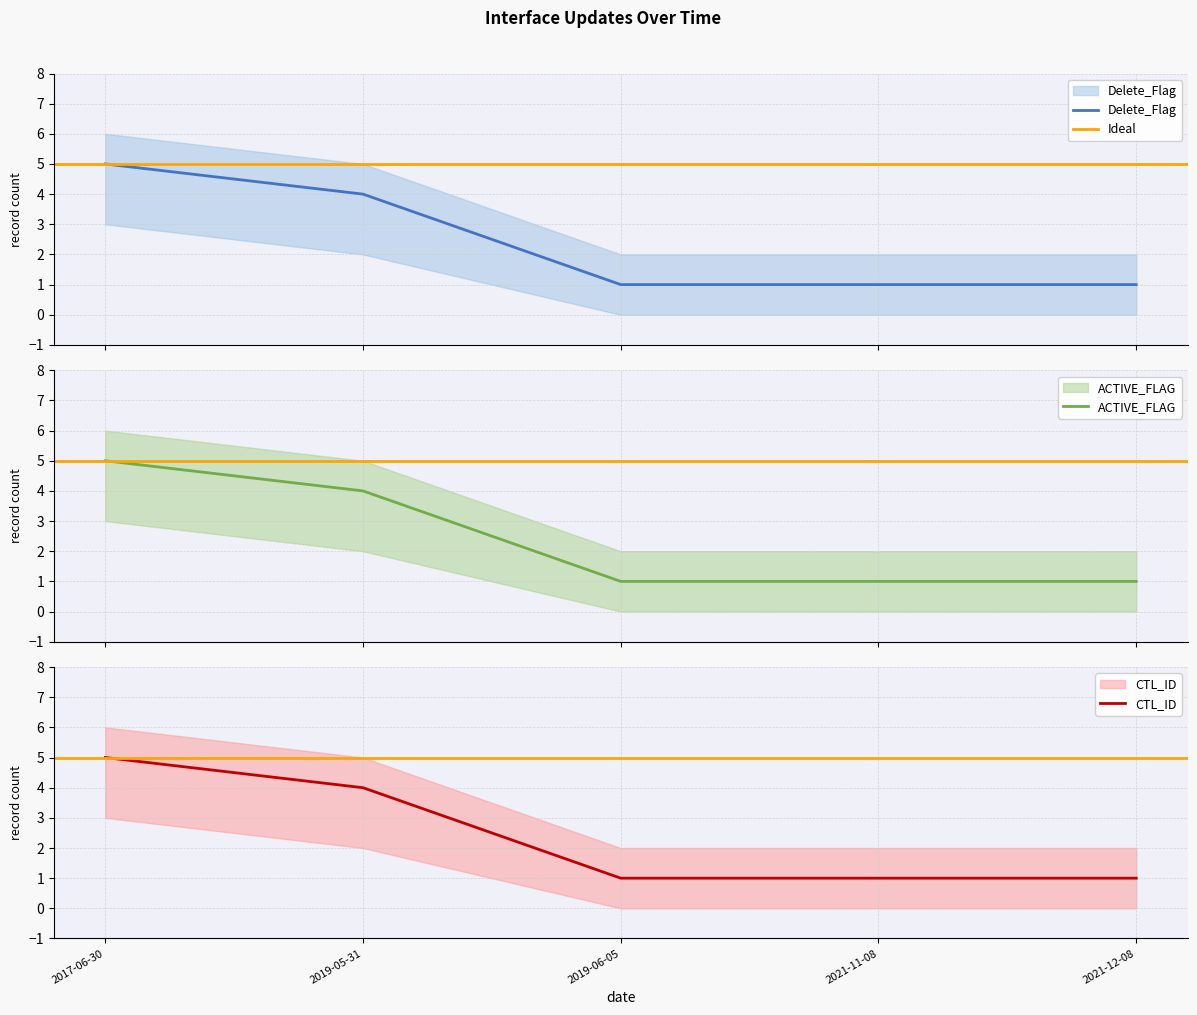

Between 2017-06-30 and 2019-05-31, which series saw the biggest shift?

Delete_Flag